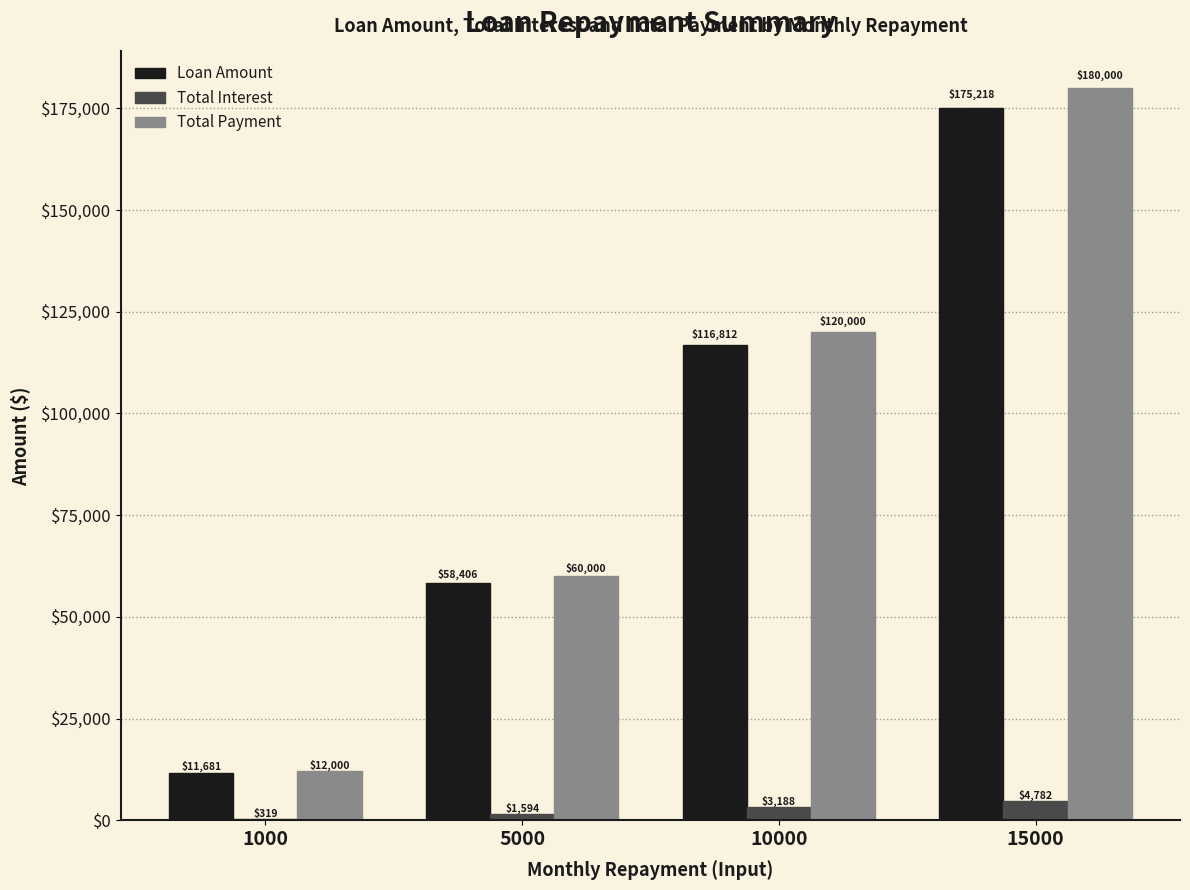

What value does the Total Payment series have at 5000?

60000.0